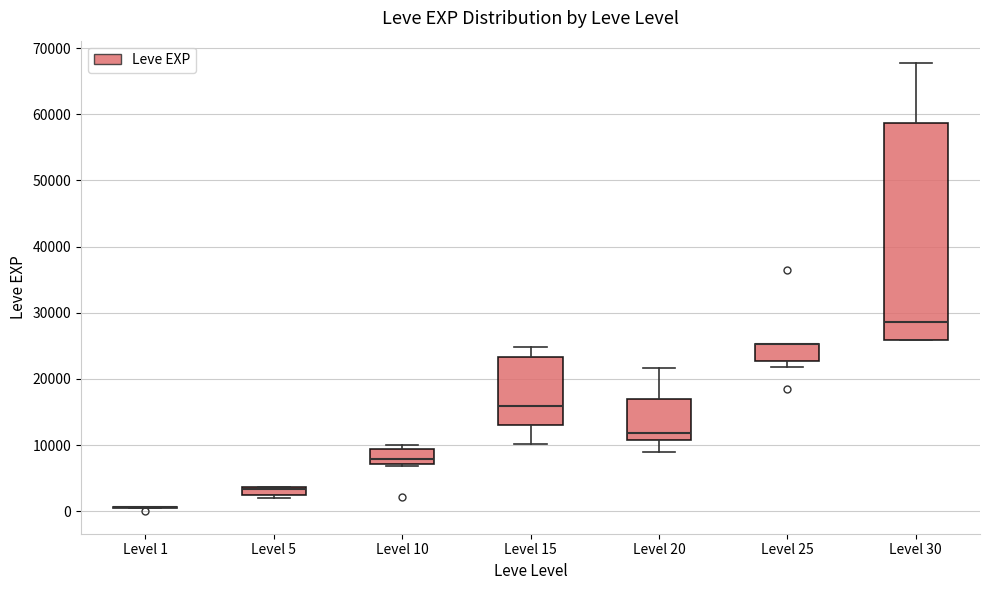

Comparing the boxes themselves (not the whiskers), which one is the tallest?

Level 30